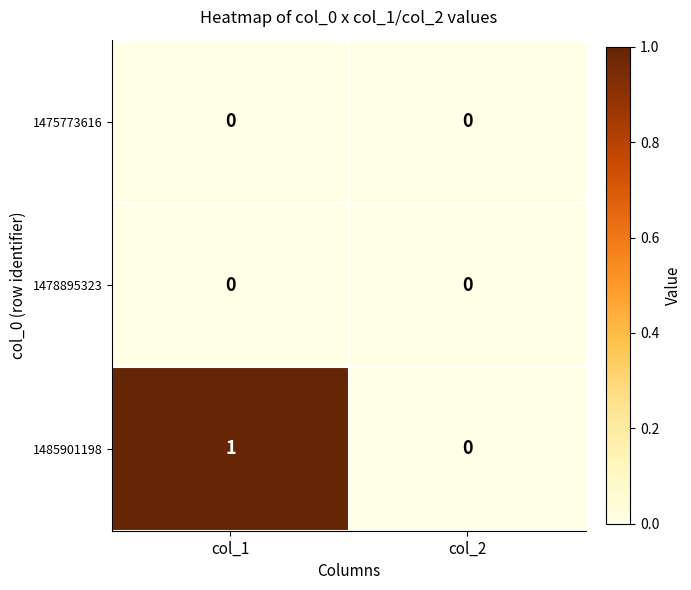

Count the number of data series in this chart.

3